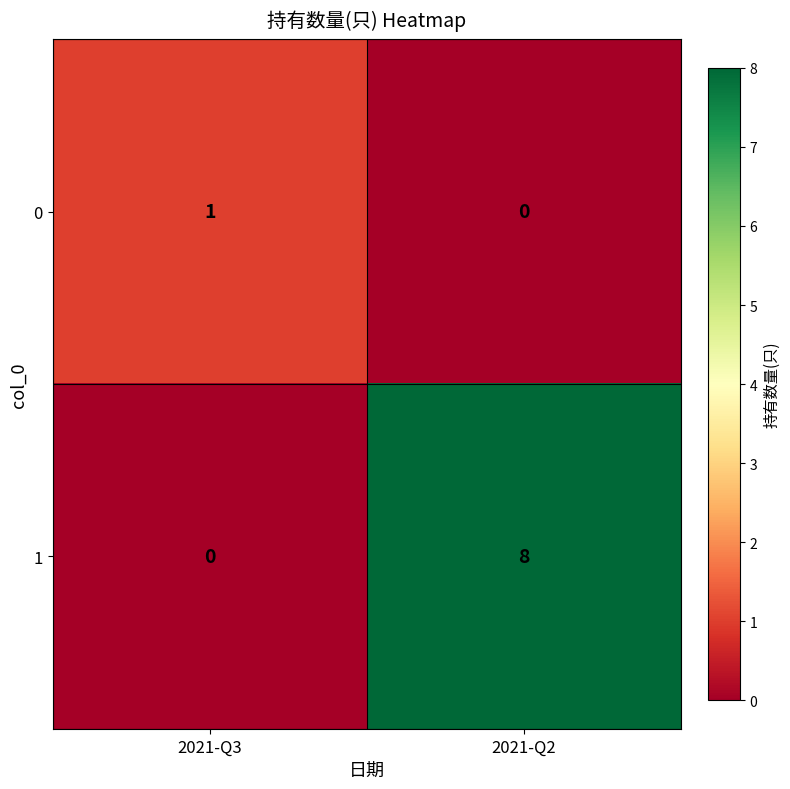

Reading left to right, list all the values displayed in this chart.

0: 2021-Q3=1	2021-Q2=0
1: 2021-Q3=0	2021-Q2=8